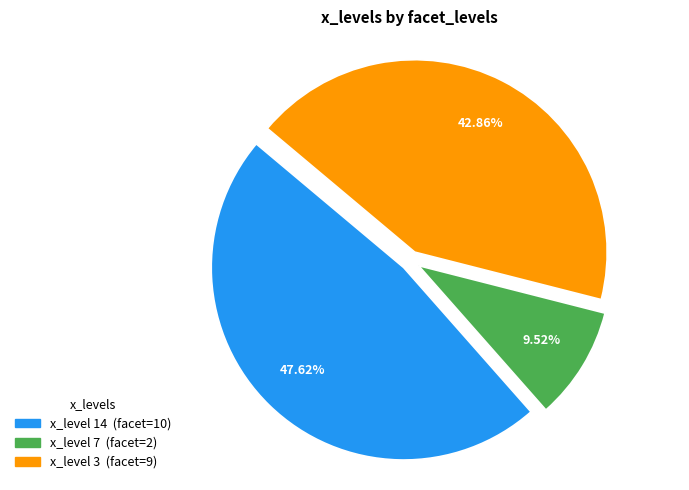

To the nearest percent, what is the average slice percentage?

33%